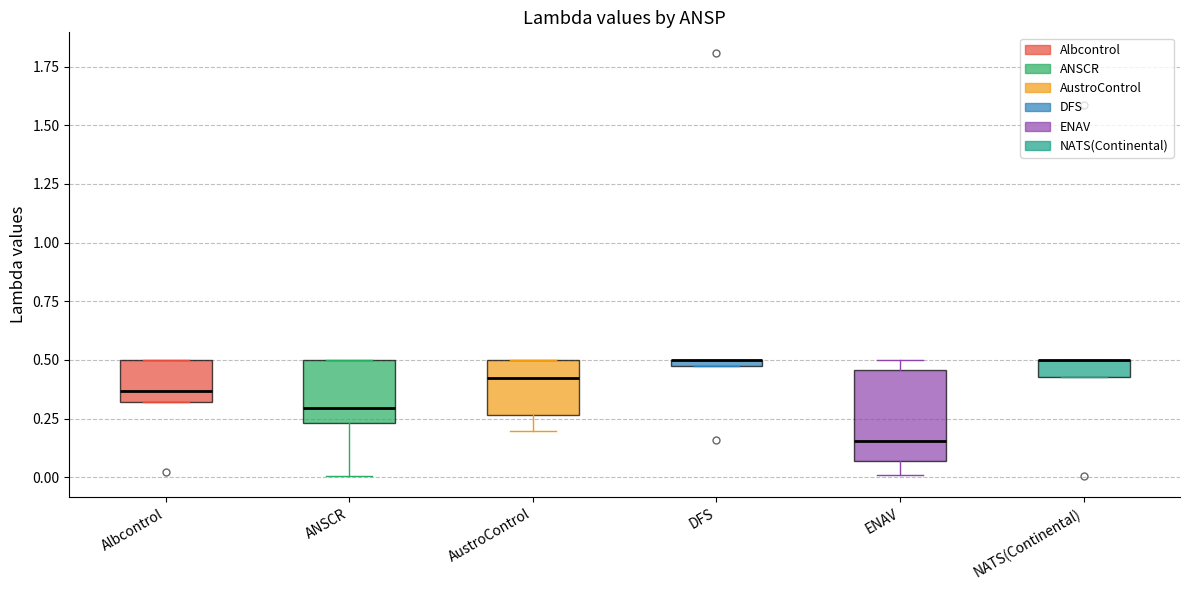

Where is the upper edge of the box for NATS(Continental) on the y-axis? The values are not printed on the chart, so give them approximately, as read against the axis.

0.50